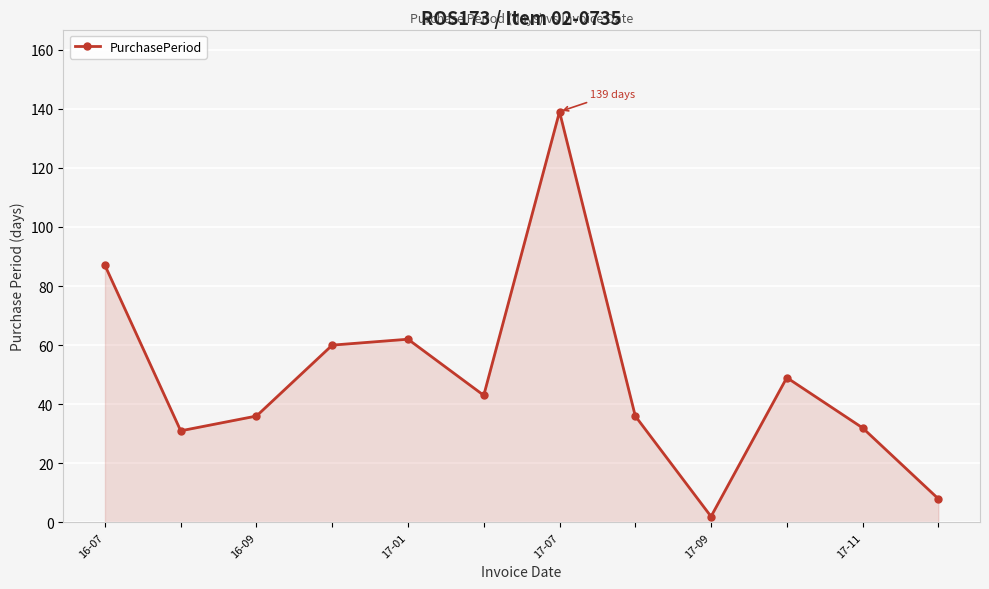

What is the value of the 11th point from the left?

32